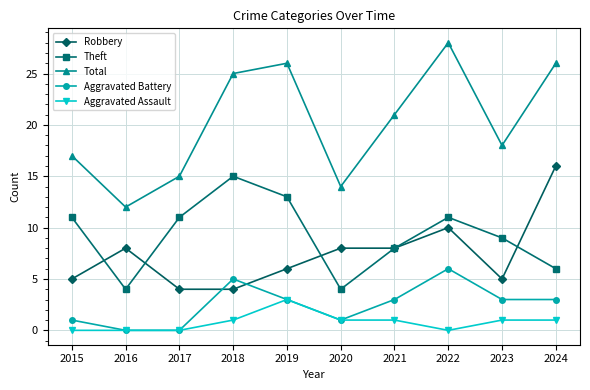

What is the average value of the Total series?

20